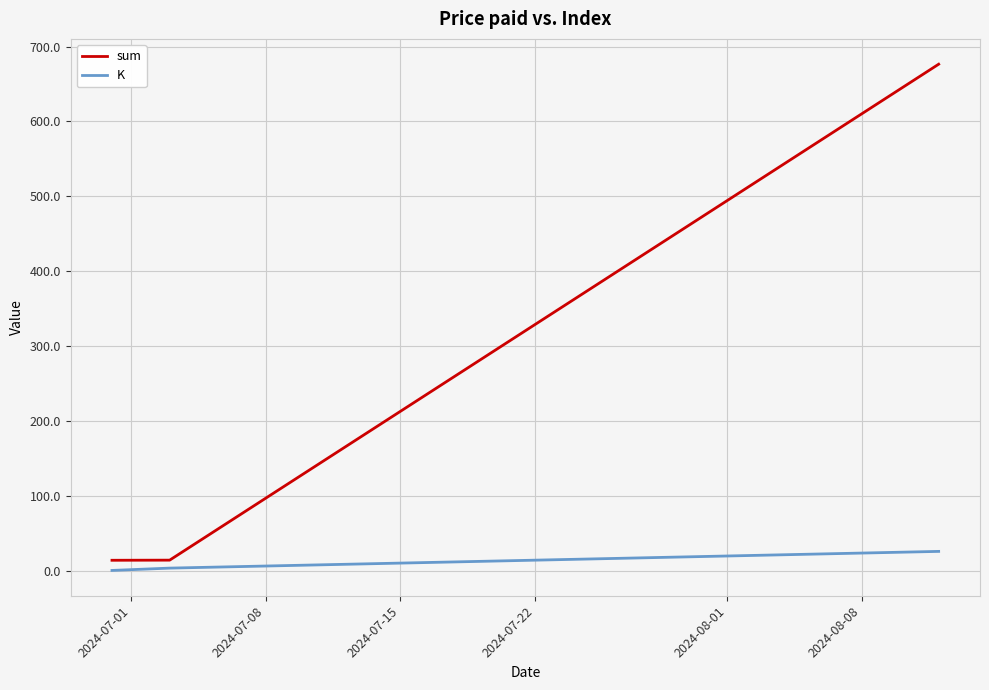

Which series has the largest total across all categories?

sum